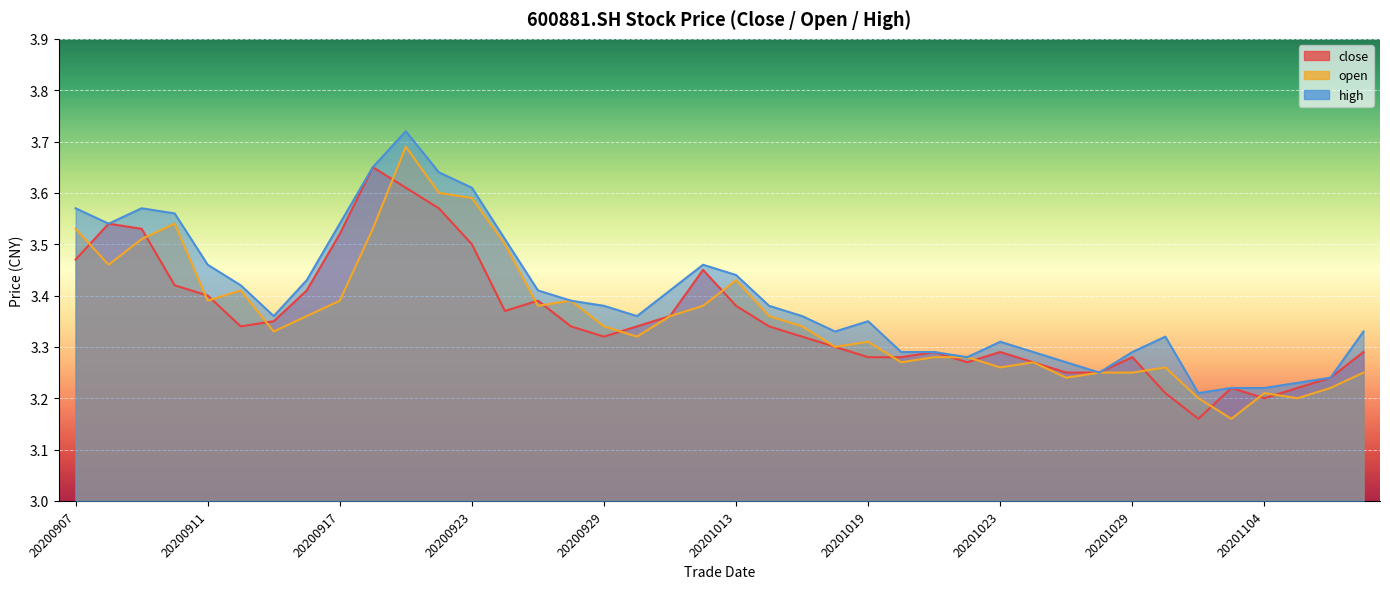

What are all the series names shown in the legend?

close, open, high